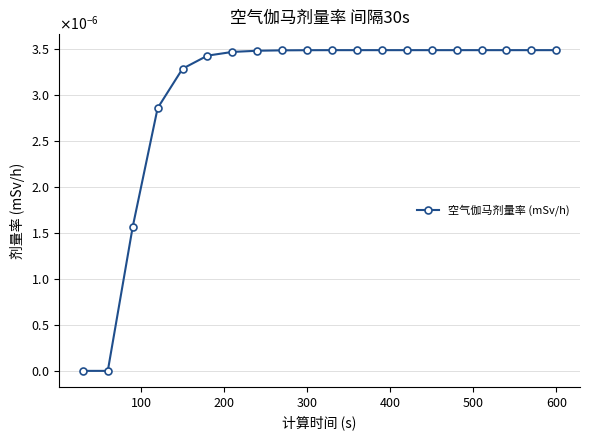

Is this an area chart (filled region under the line)?

No